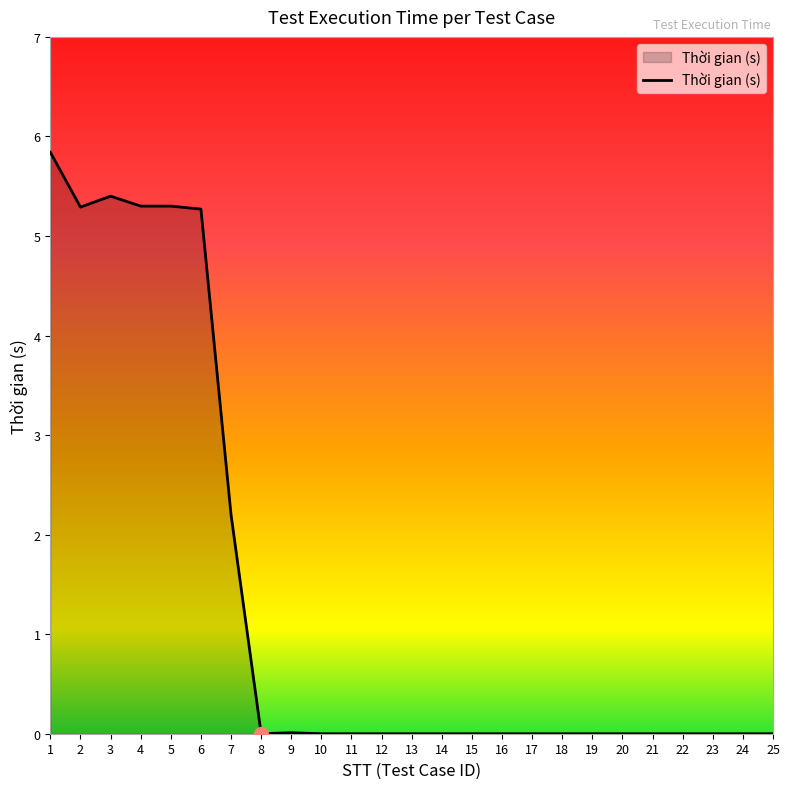

Does the chart have visible grid lines?

No